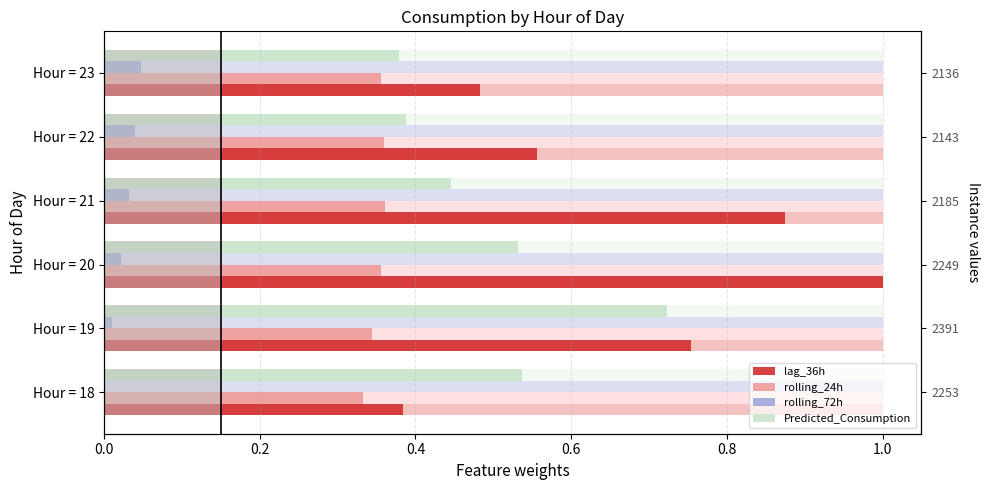

Which series has the largest total across all categories?

lag_36h